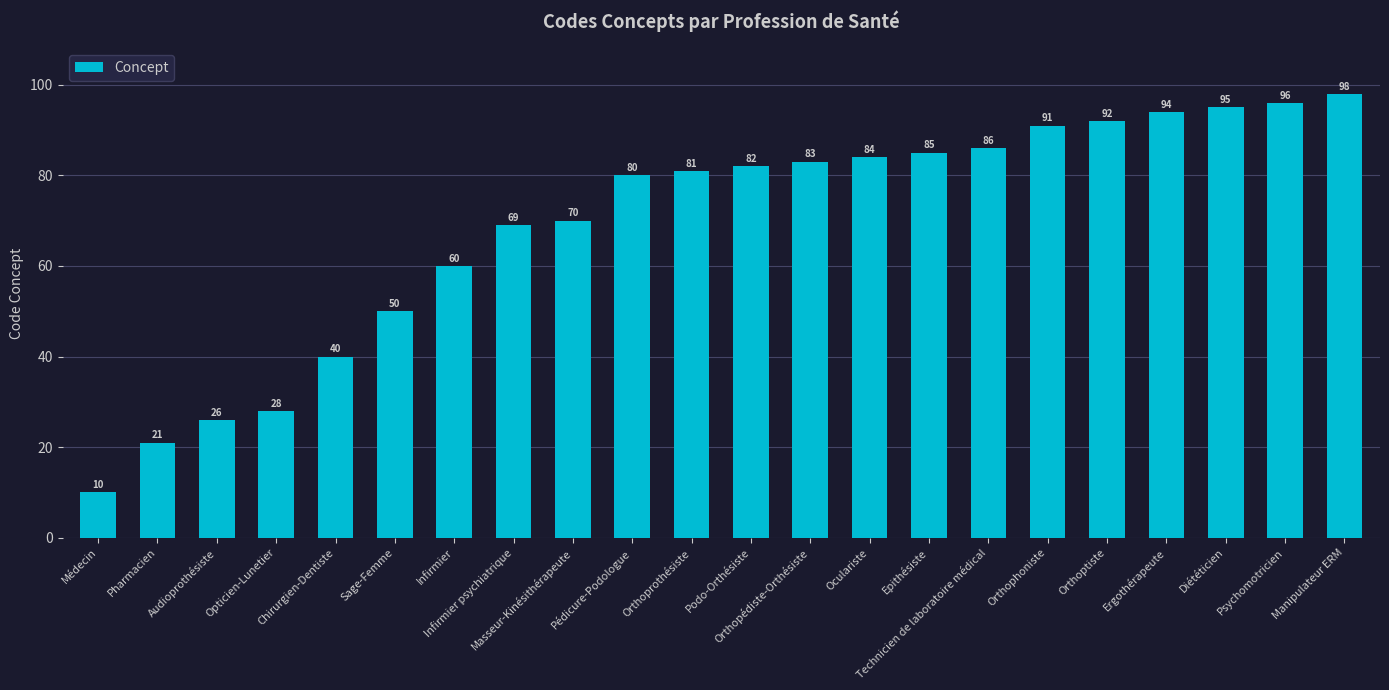

What is the sum of all values?

1521